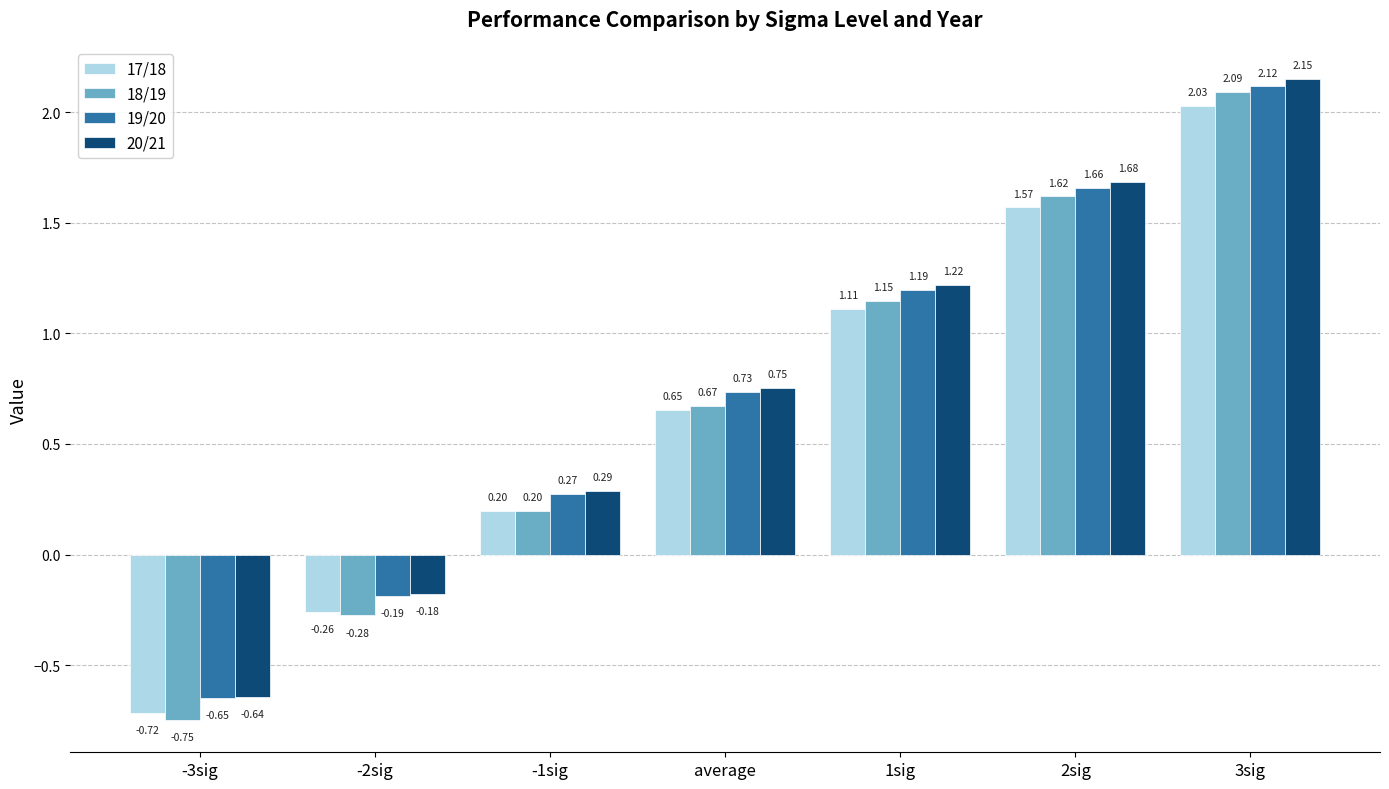

Is it true that 18/19 equals 0.6 at 3sig?

False